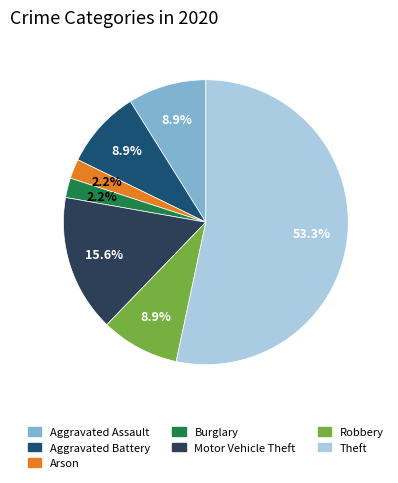

Between Theft and Motor Vehicle Theft, which is larger?

Theft